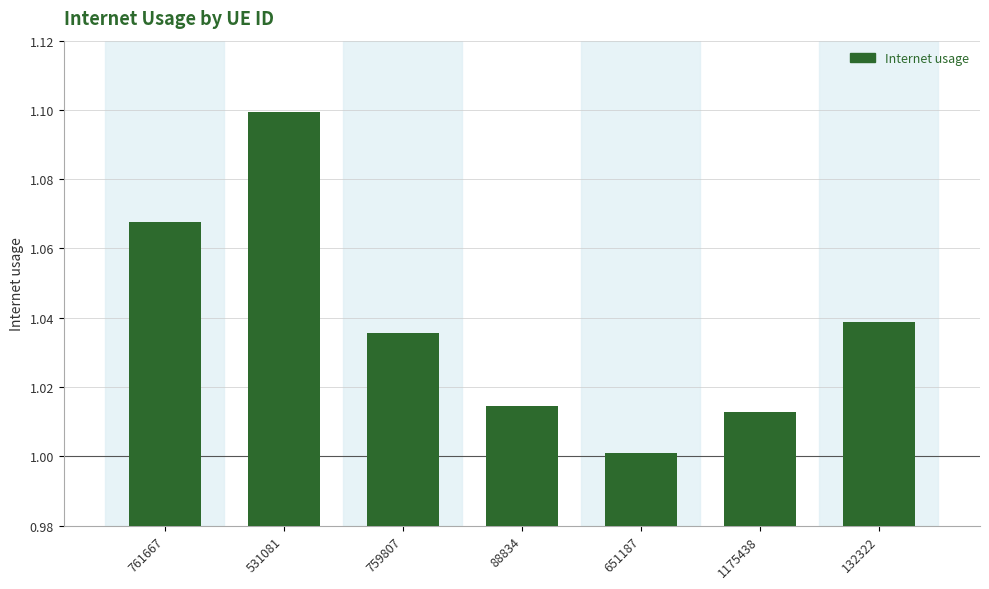

What is the label of the 6th bar from the left?

1175438